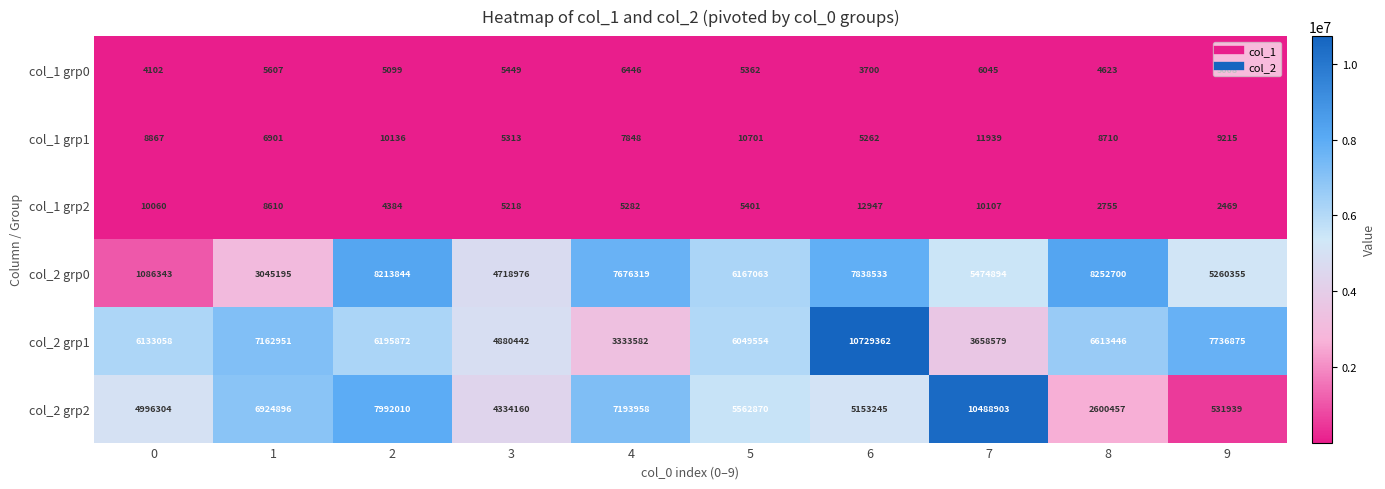

List the series in order of their peak value, highest first.

col_2 grp1, col_2 grp2, col_2 grp0, col_1 grp2, col_1 grp1, col_1 grp0